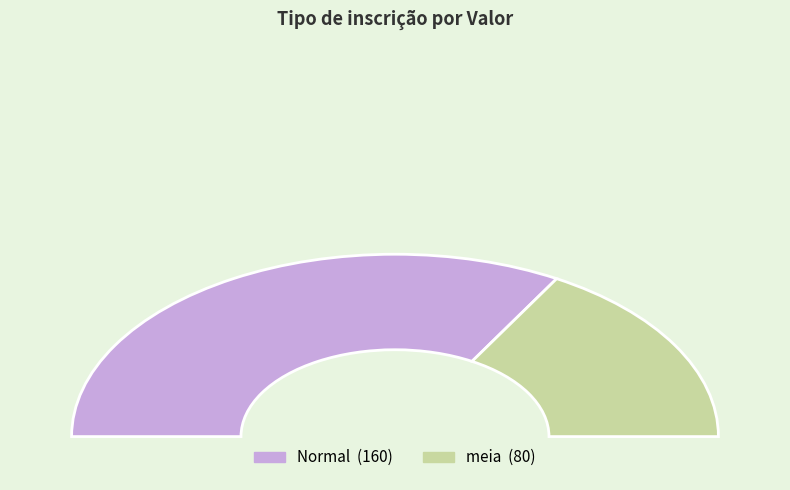

What percentage is the Normal slice, to the nearest percent?

67%